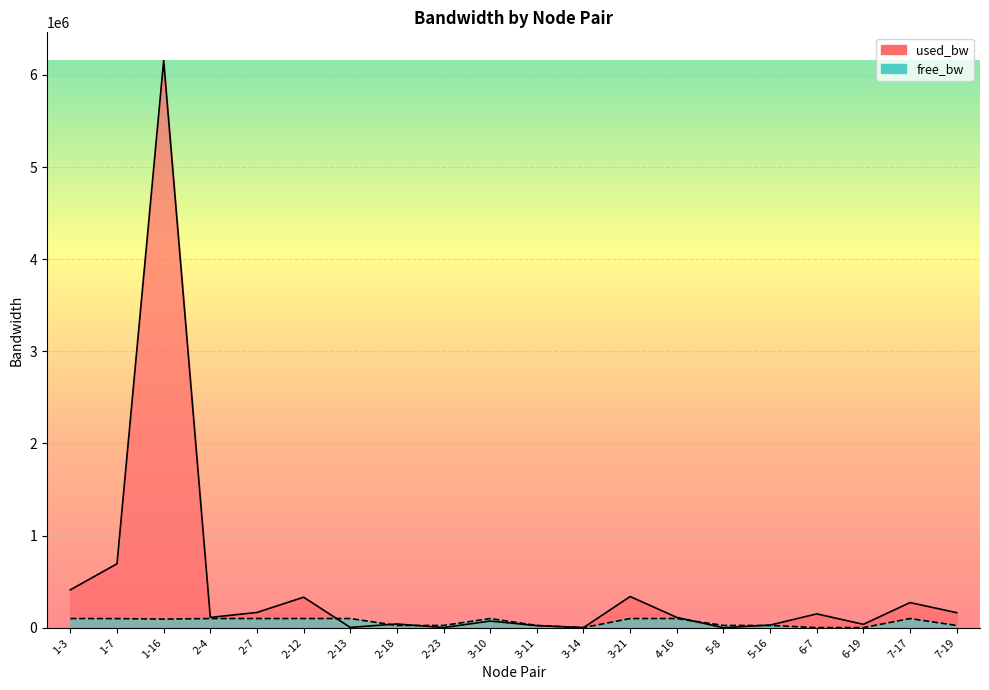

How many data points in used_bw are above 112200?

11